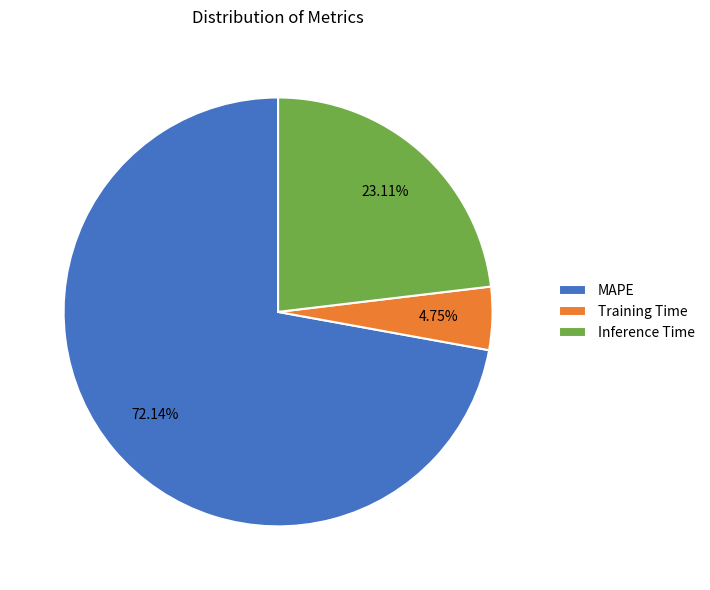

Which slice is the smallest?

Training Time